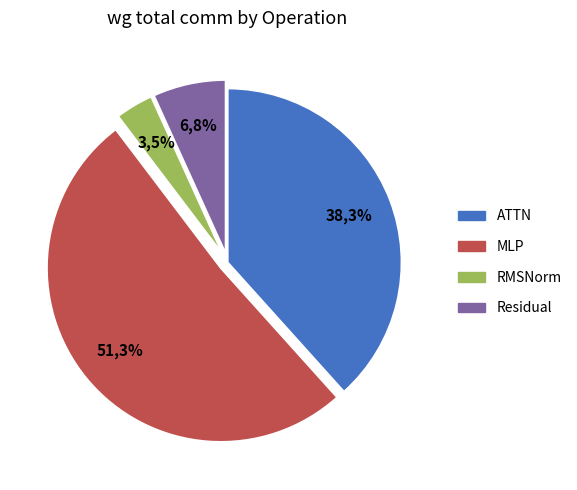

Which slice is the largest?

MLP